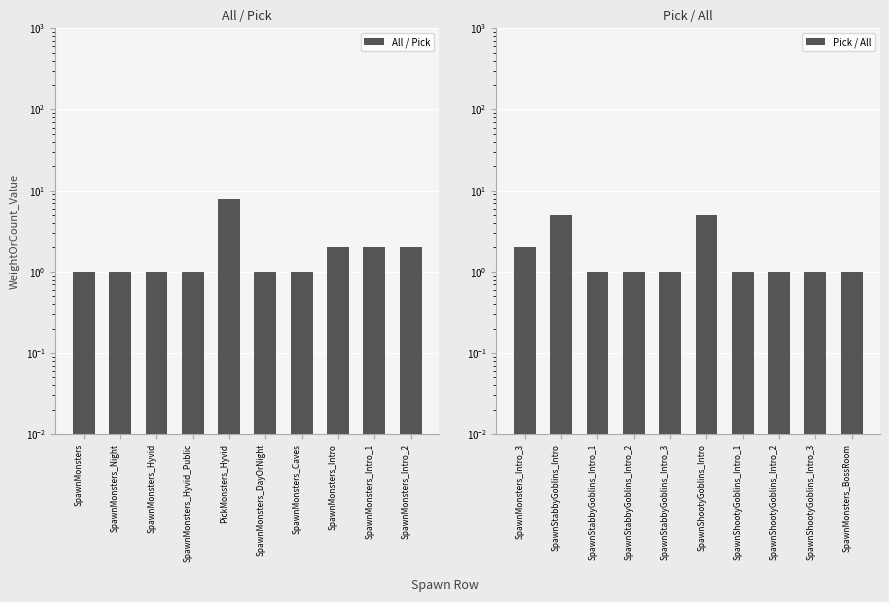

Which series has the largest total across all categories?

All / Pick